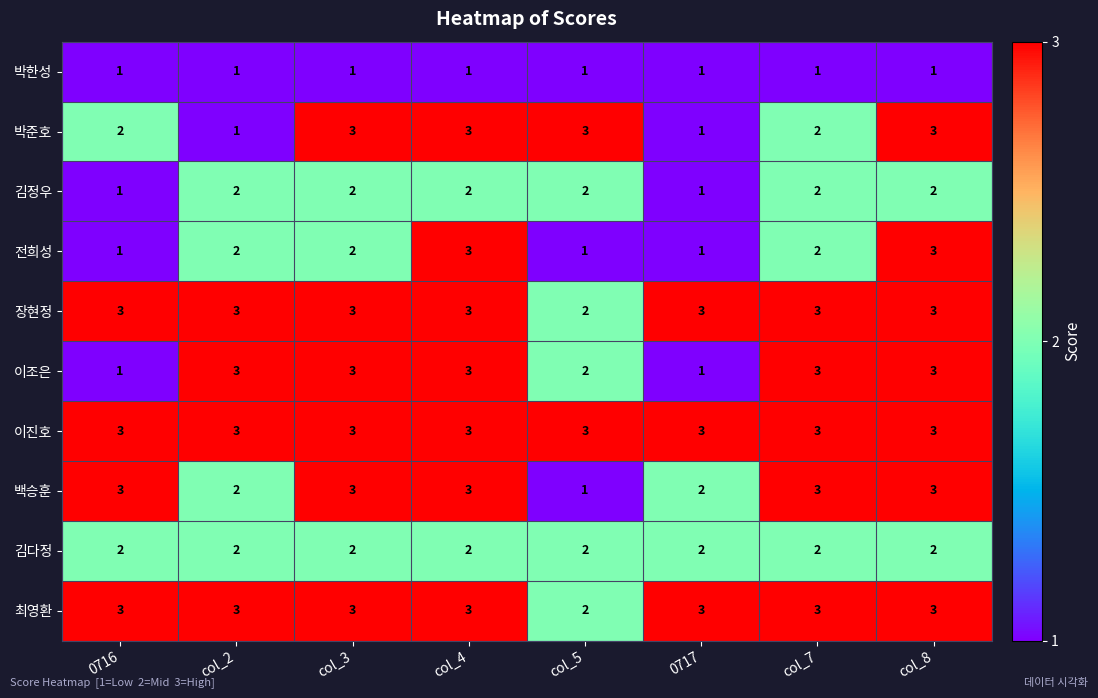

What is the maximum value shown in the chart?

3